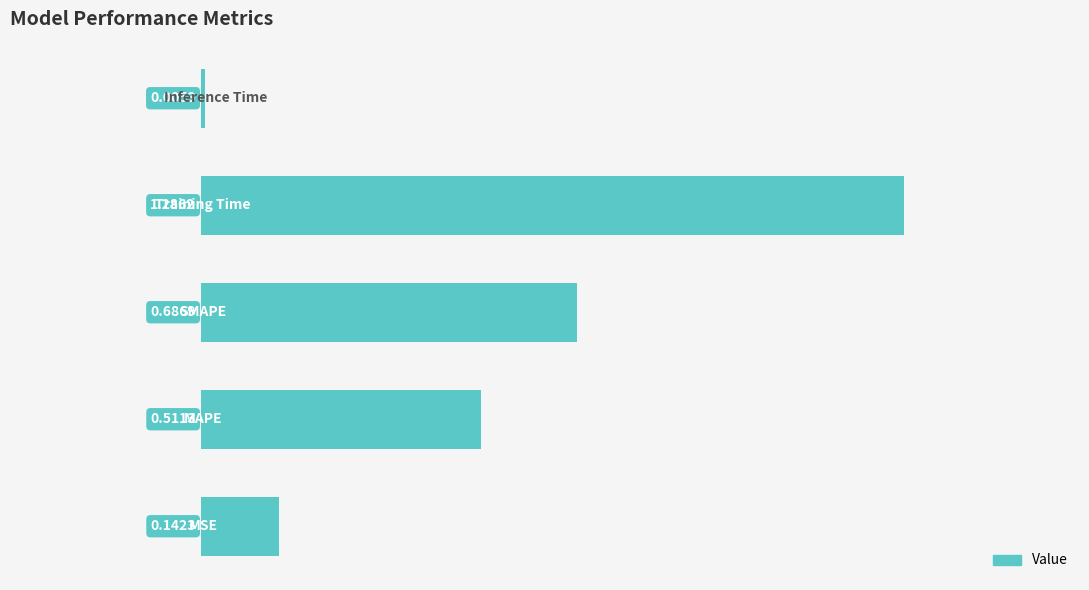

What is the difference between the maximum and second lowest values?

1.1